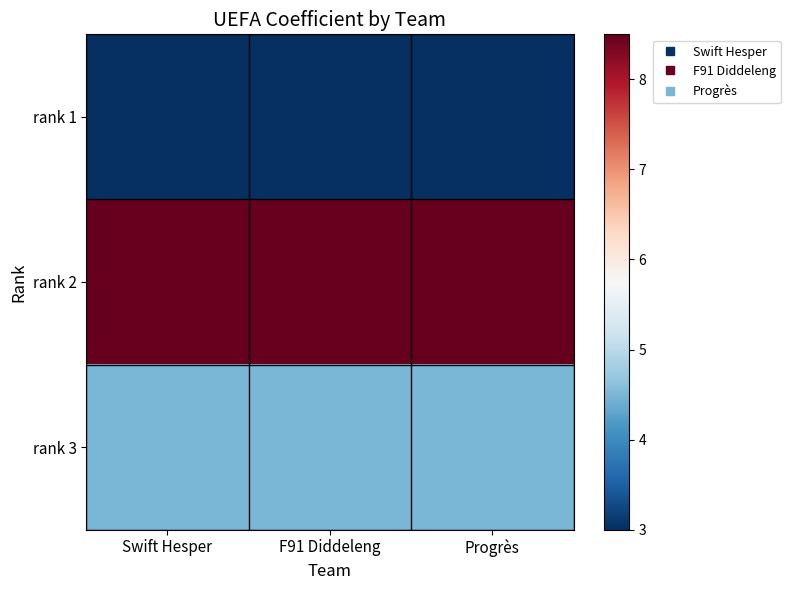

List the series in order of their overall mean, lowest first.

rank 1, rank 3, rank 2